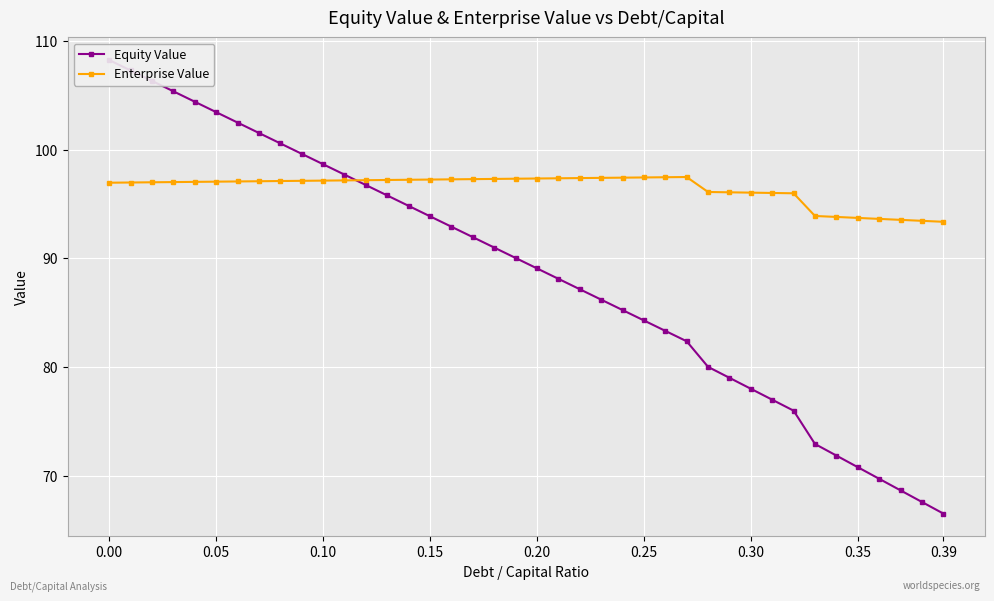

Which series ends up on top after the final intersection of Equity Value and Enterprise Value?

Enterprise Value